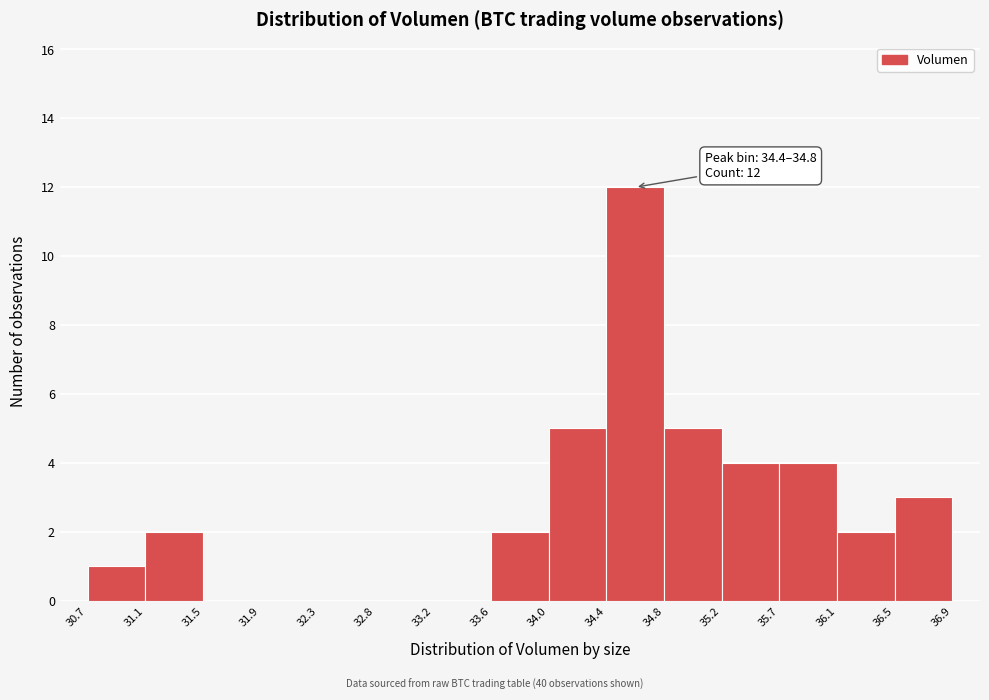

Over which range of the x-axis is the bar tallest?

34.4 to 34.8